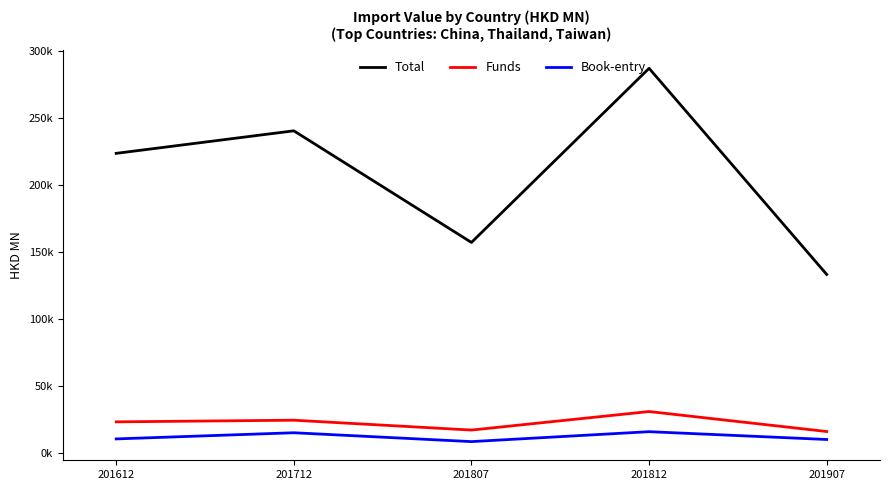

Which series has the widest spread of values?

Total